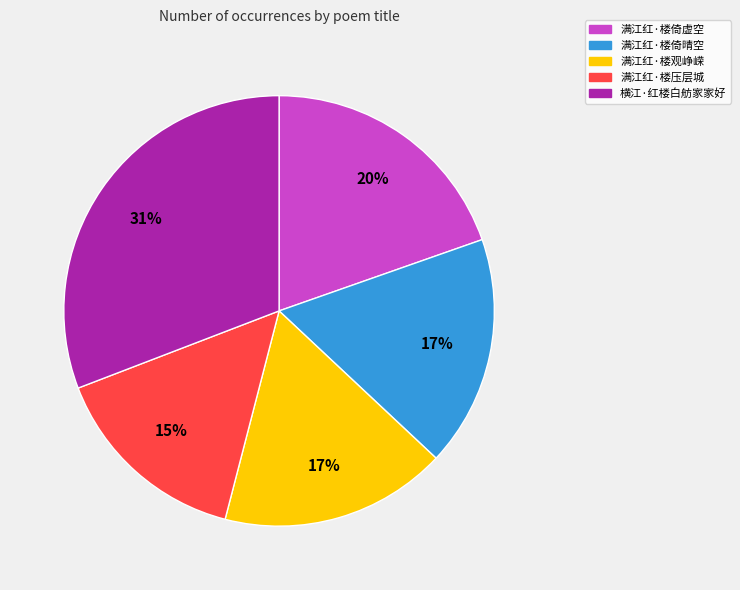

Do 满江红·楼观峥嵘 and 满江红·楼倚晴空 together represent more than half of the pie?

No